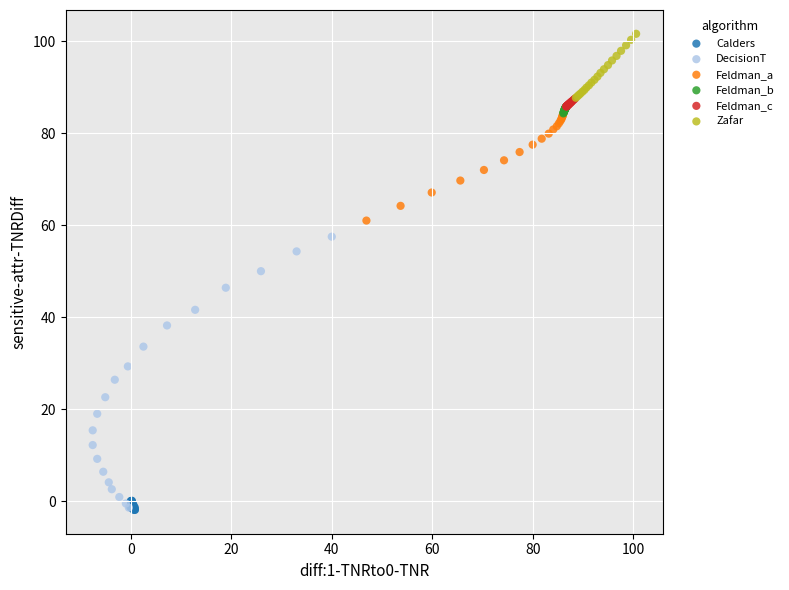

Which series contains the highest Y value?

Zafar